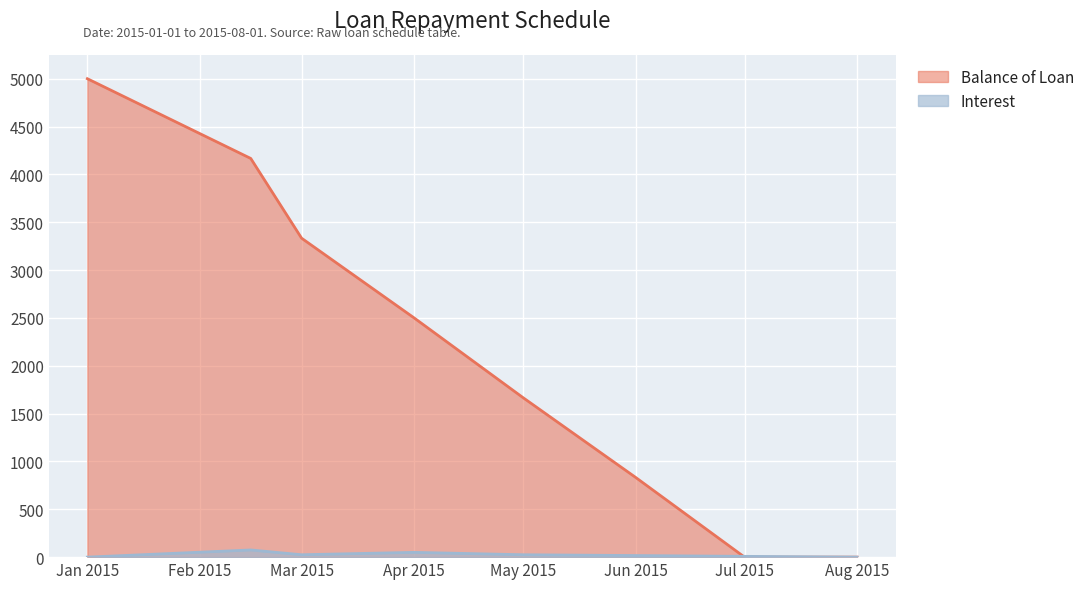

What is the difference between the highest and lowest values at Jul 2015?

8.3